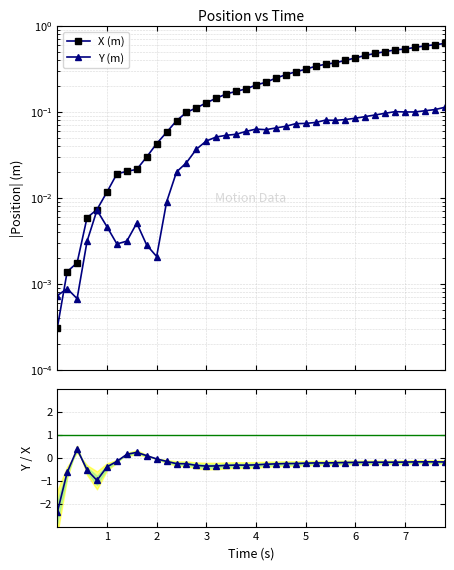

What is the difference between the maximum and minimum values in the X (m) series?

0.6